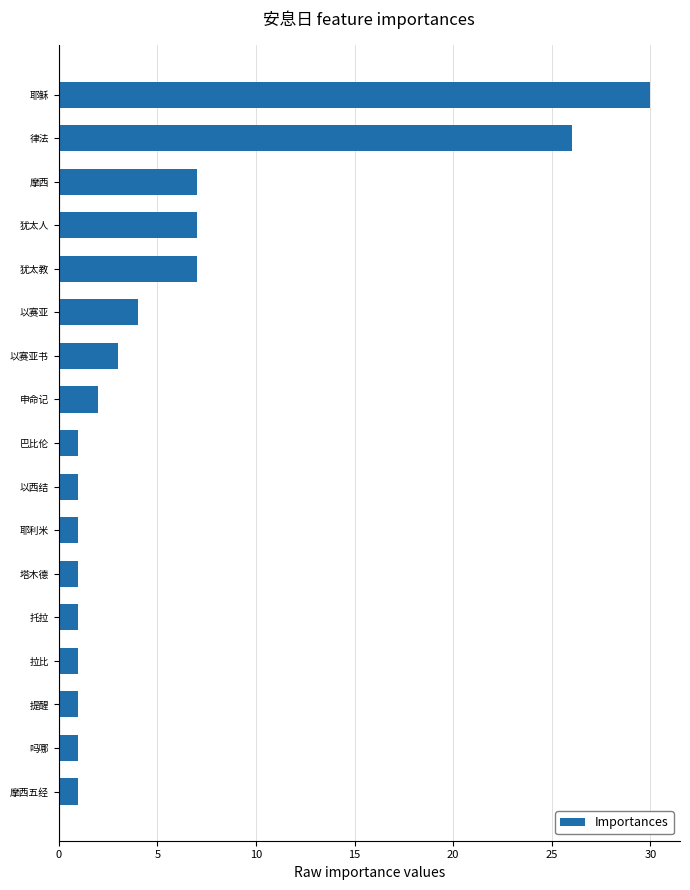

Reading bottom to top, what are all the values shown in this chart?

1	1	1	1	1	1	1	1	1	2	3	4	7	7	7	26	30